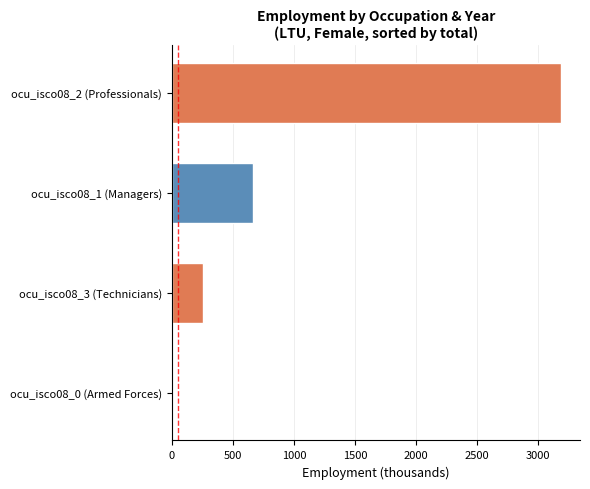

The value at ocu_isco08_1 (Managers) is 668.6. True or false?

True